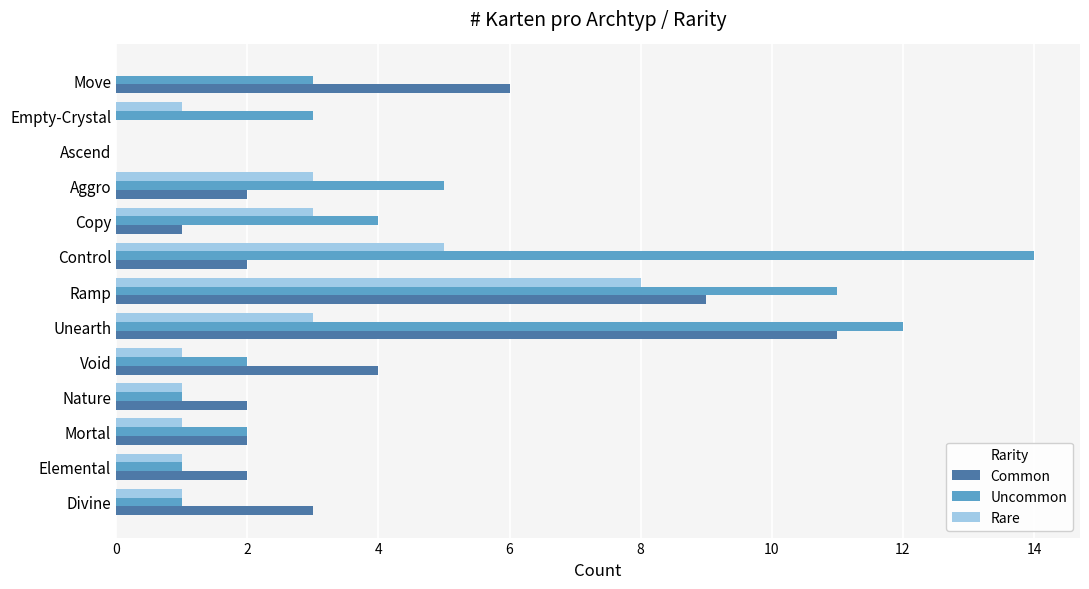

What is the sum of all Rare values?

28